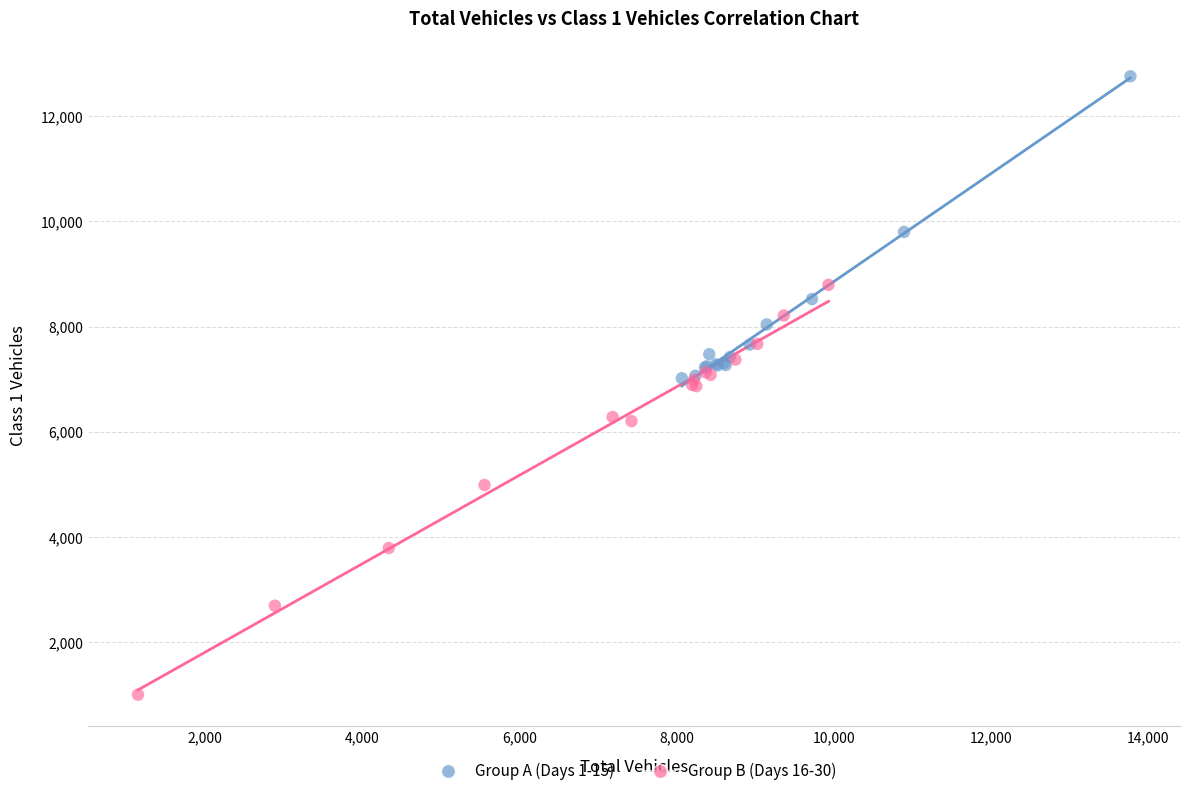

Which series has the widest spread of Y values?

Group B (Days 16-30)